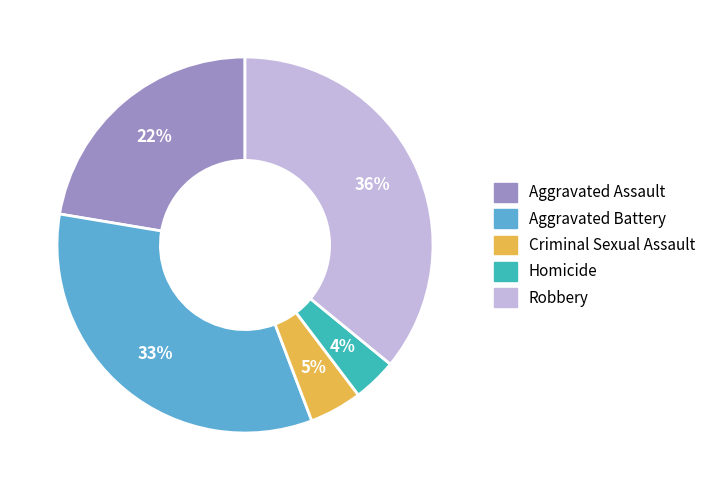

Rank the categories by value from highest to lowest.

Robbery, Aggravated Battery, Aggravated Assault, Criminal Sexual Assault, Homicide